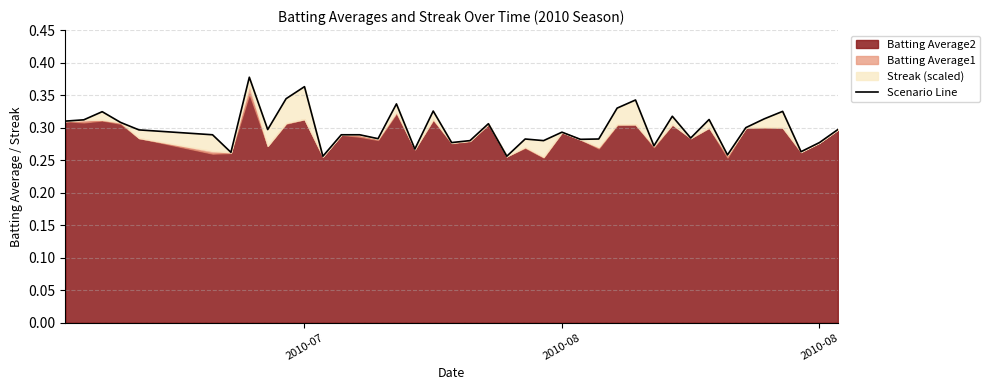

Reading left to right, what are all the values shown in this chart?

0.3	0.3	0.3	0.3	0.3	0.3	0.3	0.4	0.3	0.3	0.4	0.3	0.3	0.3	0.3	0.3	0.3	0.3	0.3	0.3	0.3	0.3	0.3	0.3	0.3	0.3	0.3	0.3	0.3	0.3	0.3	0.3	0.3	0.3	0.3	0.3	0.3	0.3	0.3	0.3